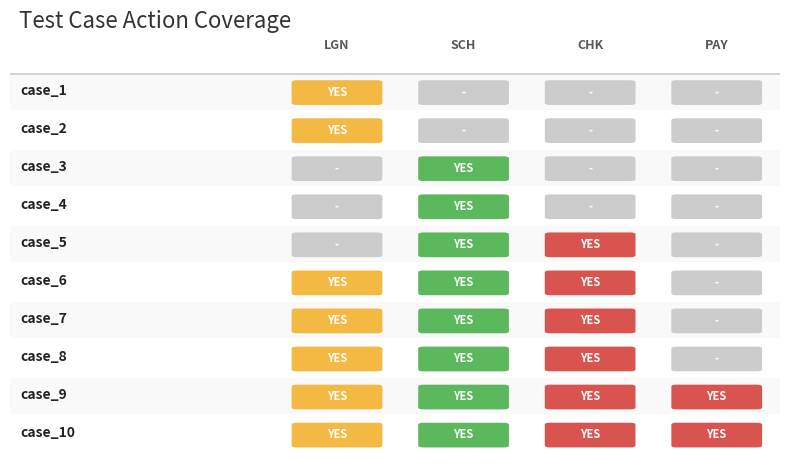

What is the value of the 10th bar from the left?

1